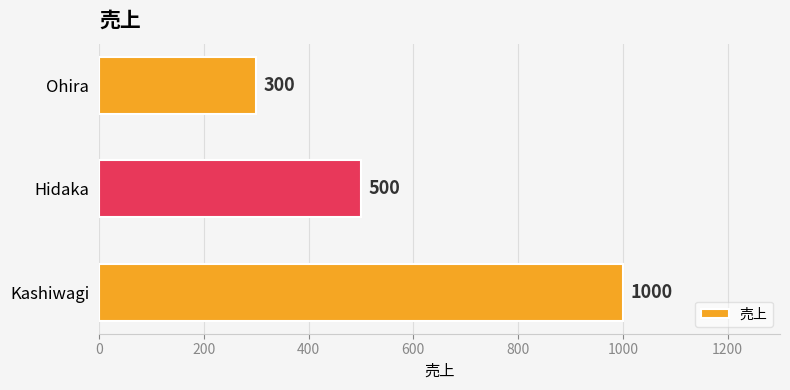

Between Ohira and Kashiwagi, which is larger?

Kashiwagi